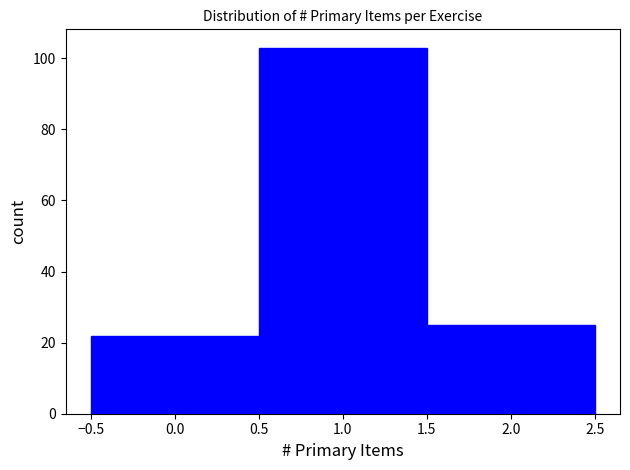

How tall is the bar that spans 1.5 to 2.5 on the x-axis? The values are not printed on the chart, so give them approximately, as read against the axis.

26